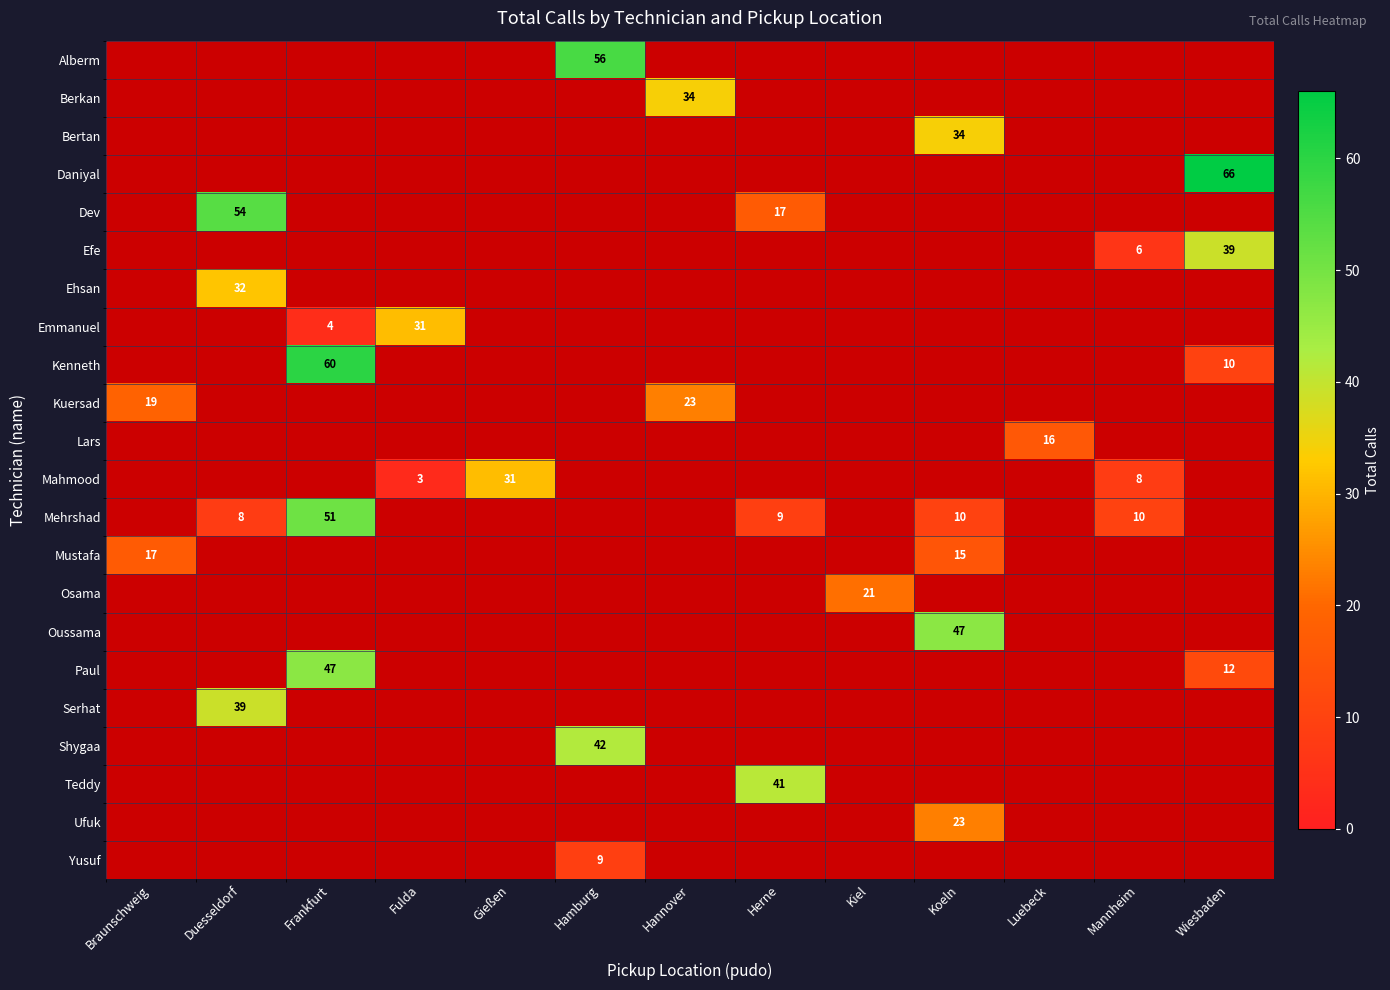

What is the difference between the highest and lowest values at Kiel?

21